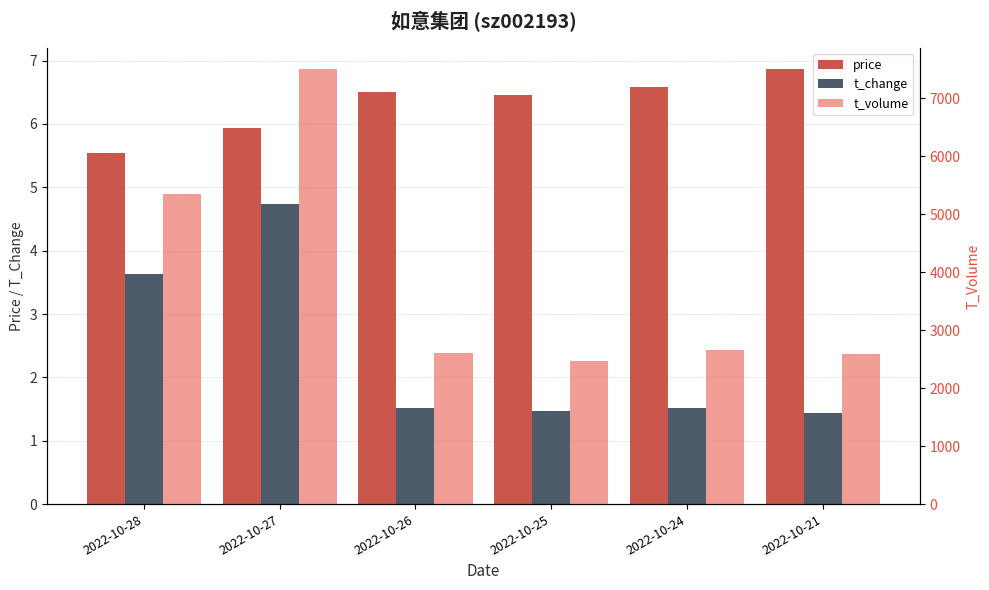

What is the total value across all series at 2022-10-27?

7509.7